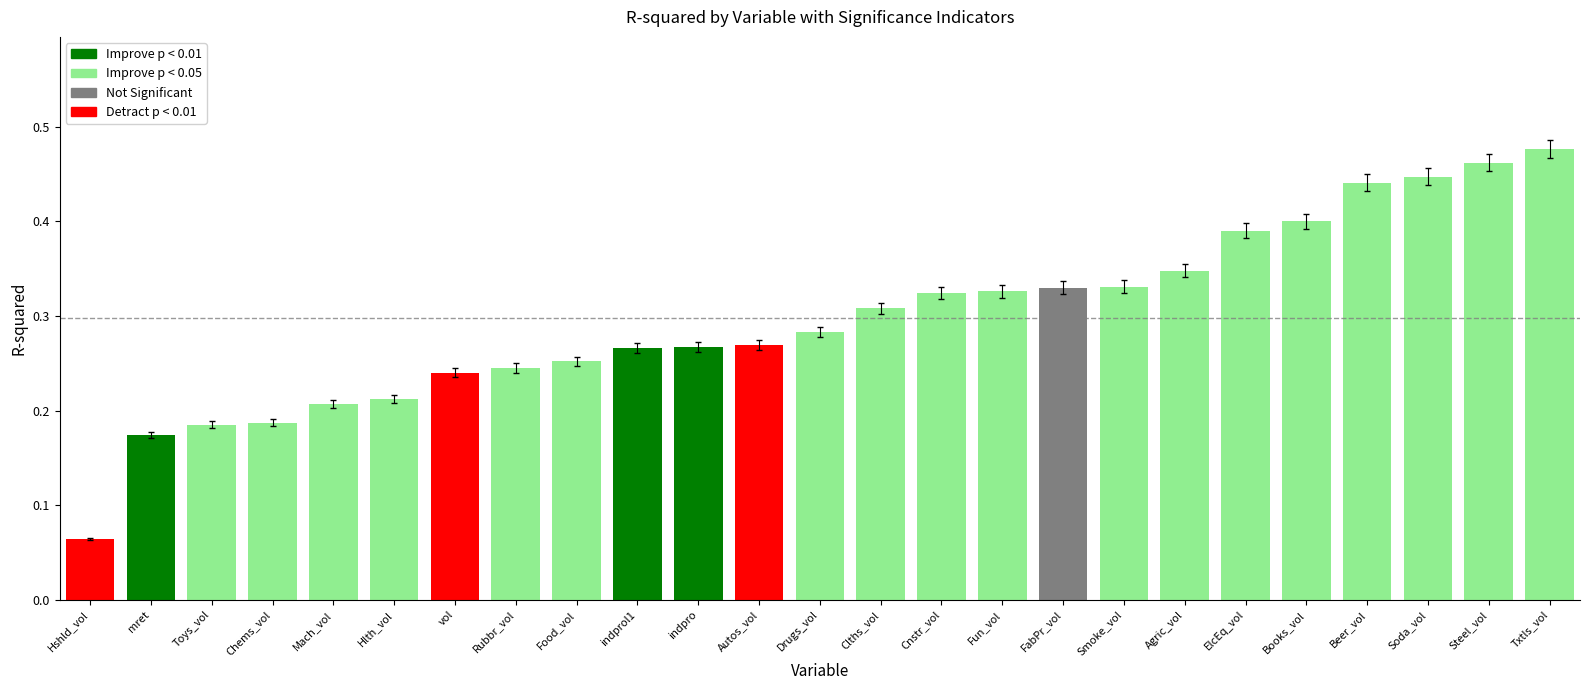

Rank the categories by value from lowest to highest.

Hshld_vol, mret, Toys_vol, Chems_vol, Mach_vol, Hlth_vol, vol, Rubbr_vol, Food_vol, indprol1, indpro, Autos_vol, Drugs_vol, Clths_vol, Cnstr_vol, Fun_vol, FabPr_vol, Smoke_vol, Agric_vol, ElcEq_vol, Books_vol, Beer_vol, Soda_vol, Steel_vol, Txtls_vol